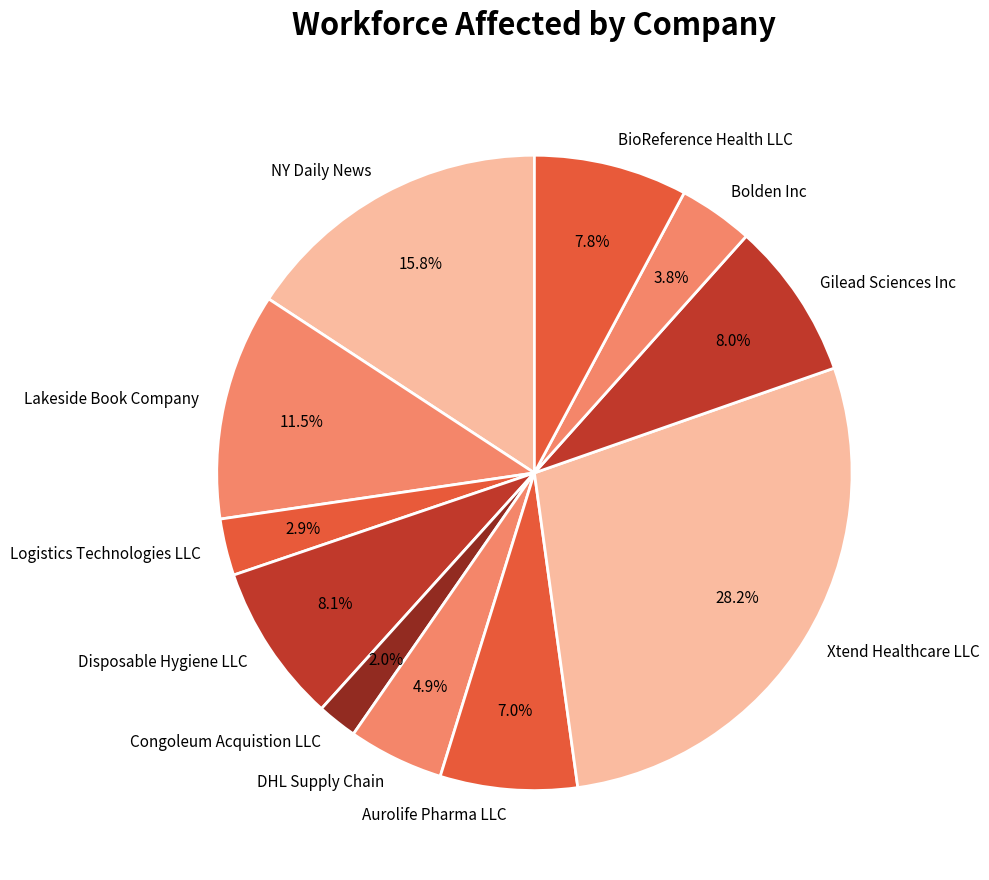

Do Disposable Hygiene LLC and Logistics Technologies LLC together represent more than half of the pie?

No